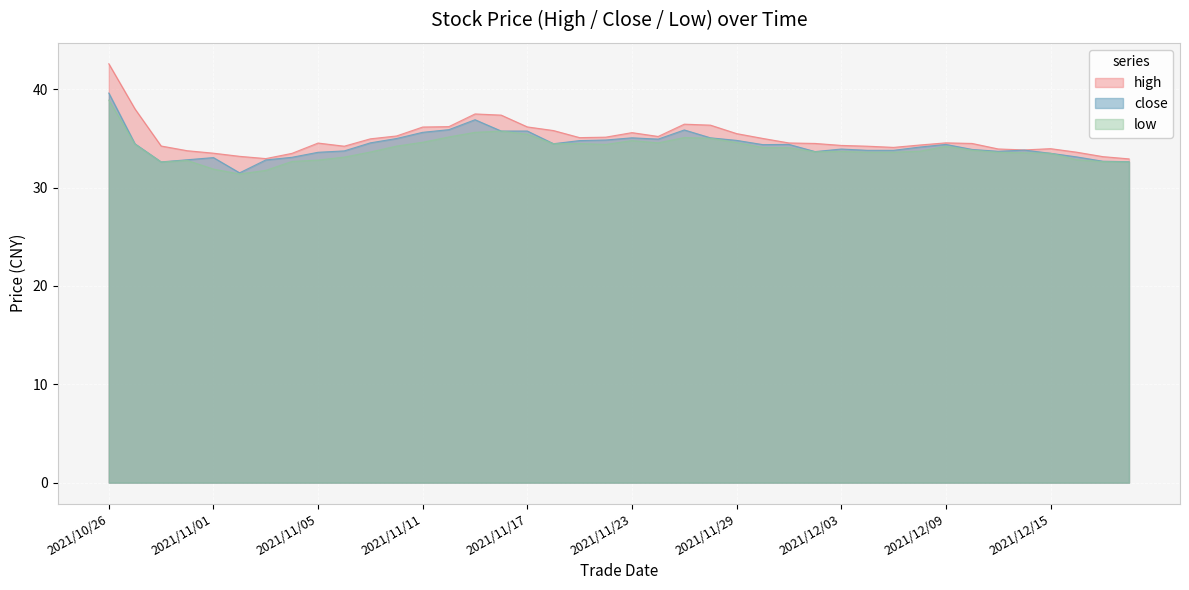

Is it true that close equals 33.0 at 2021/11/01?

True